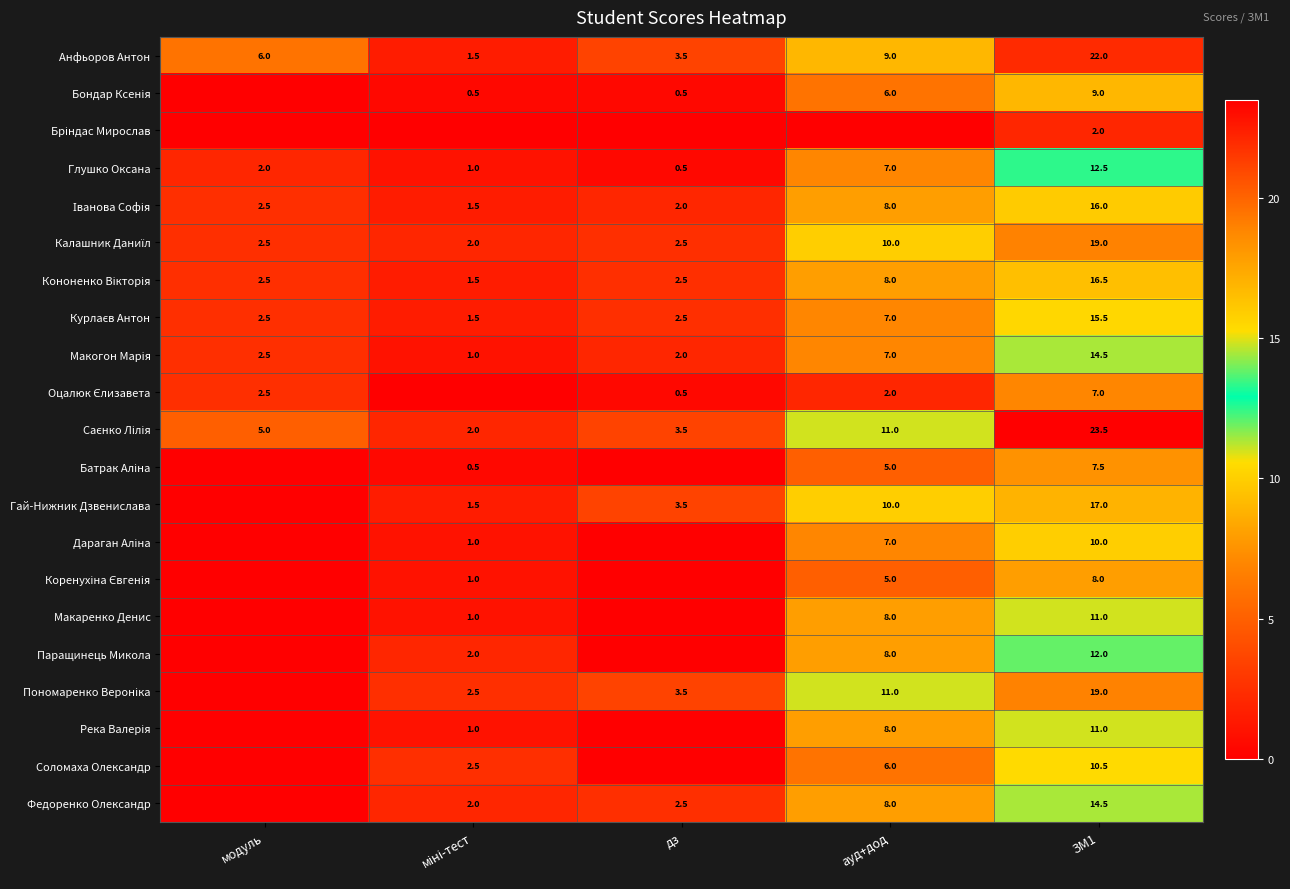

What is the spread (max minus min) of values at ЗМ1?

21.5